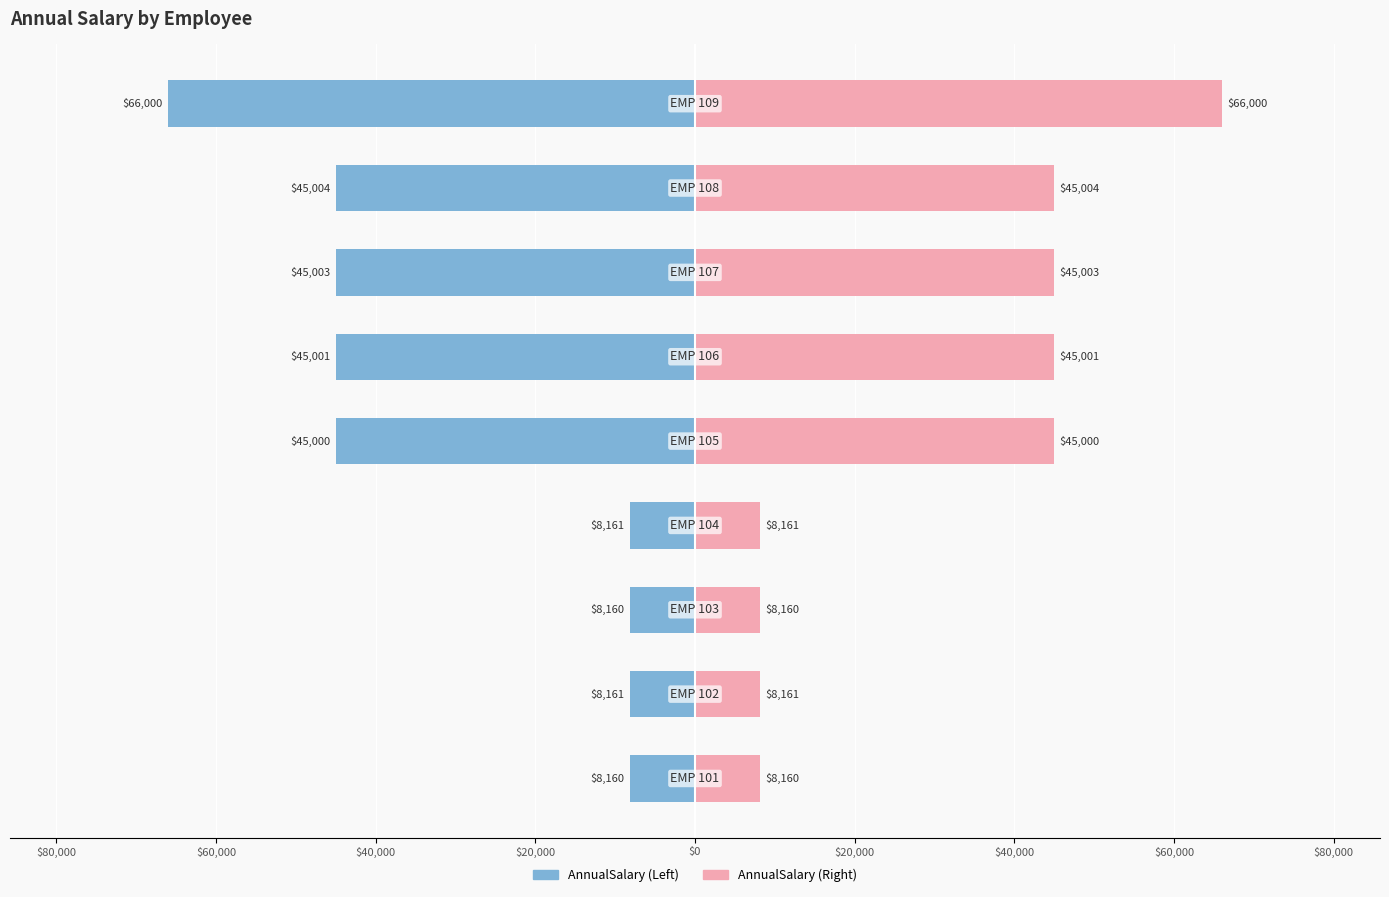

How many data points does each series have?

9